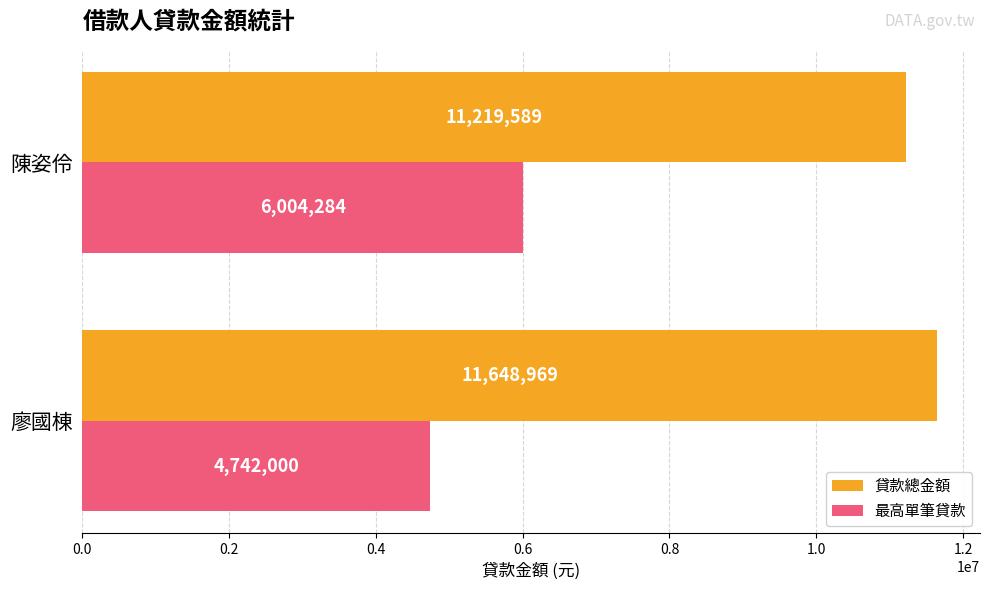

How many categories are shown in the chart?

2